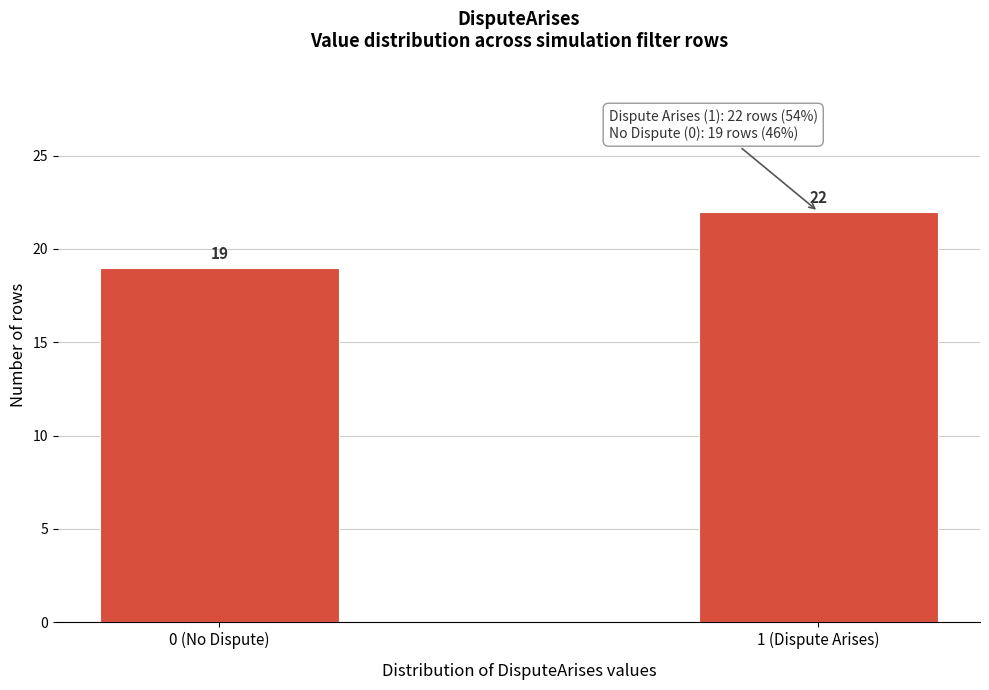

Reading left to right, what are all the values shown in this chart?

0 (No Dispute)=19	1 (Dispute Arises)=22